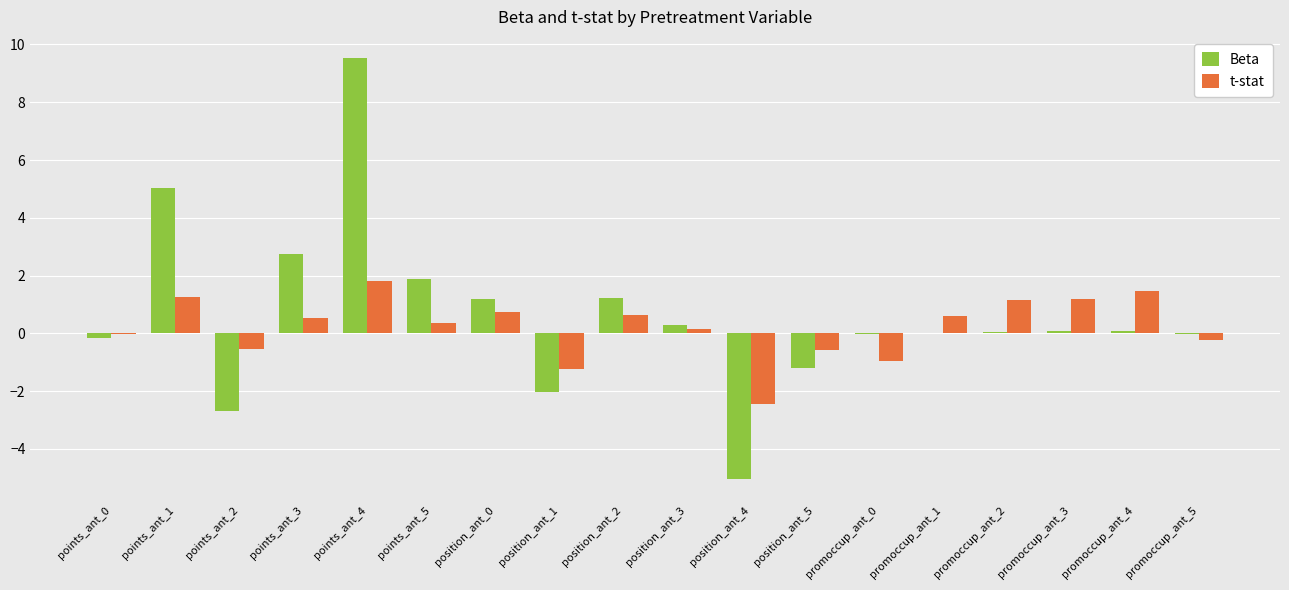

How many series are shown in this chart?

2